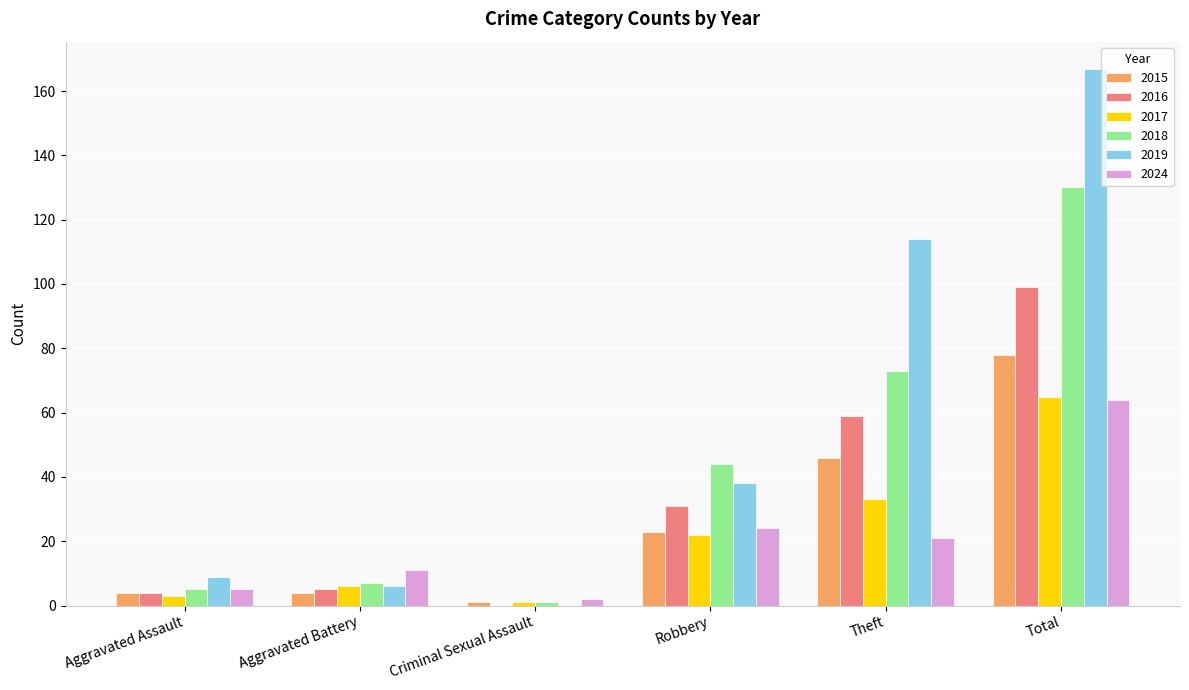

Where is 2015 nearest to the value 39?

Theft